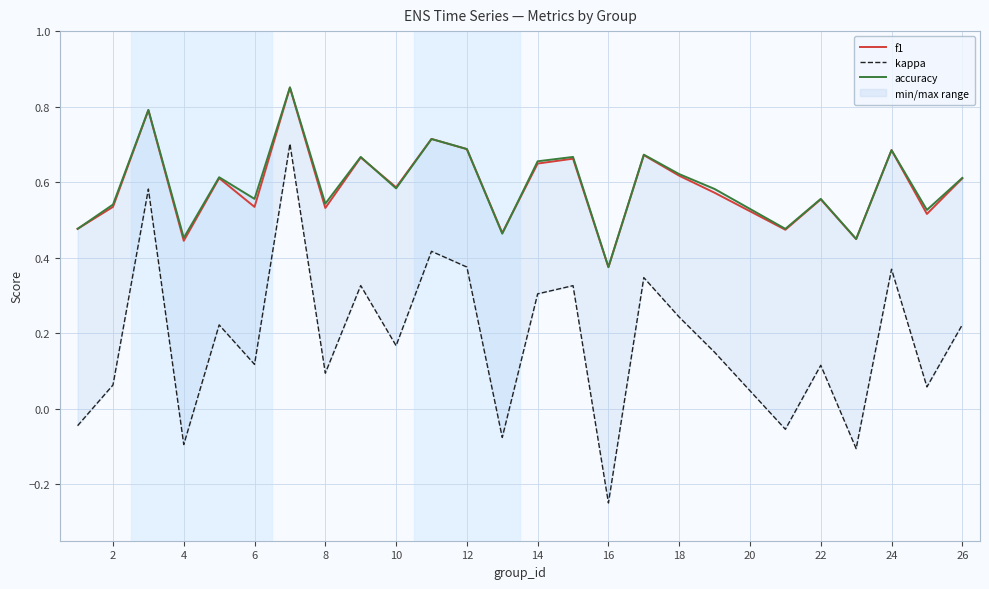

What are all the series names shown in the legend?

f1, kappa, accuracy